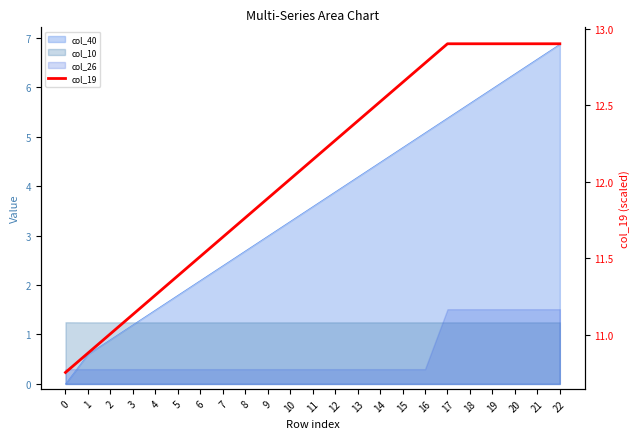

True or false: the data shows 3.0 at 17.

False